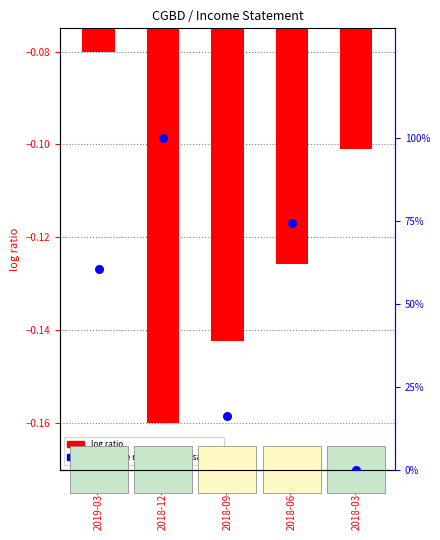

Which series reaches the minimum Y coordinate?

log ratio